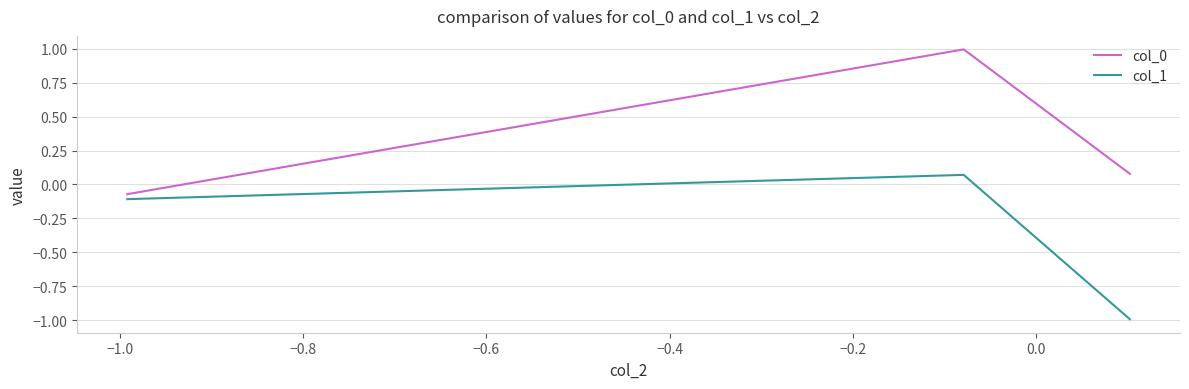

What is the difference between the second highest and minimum values in the col_1 series?

0.9